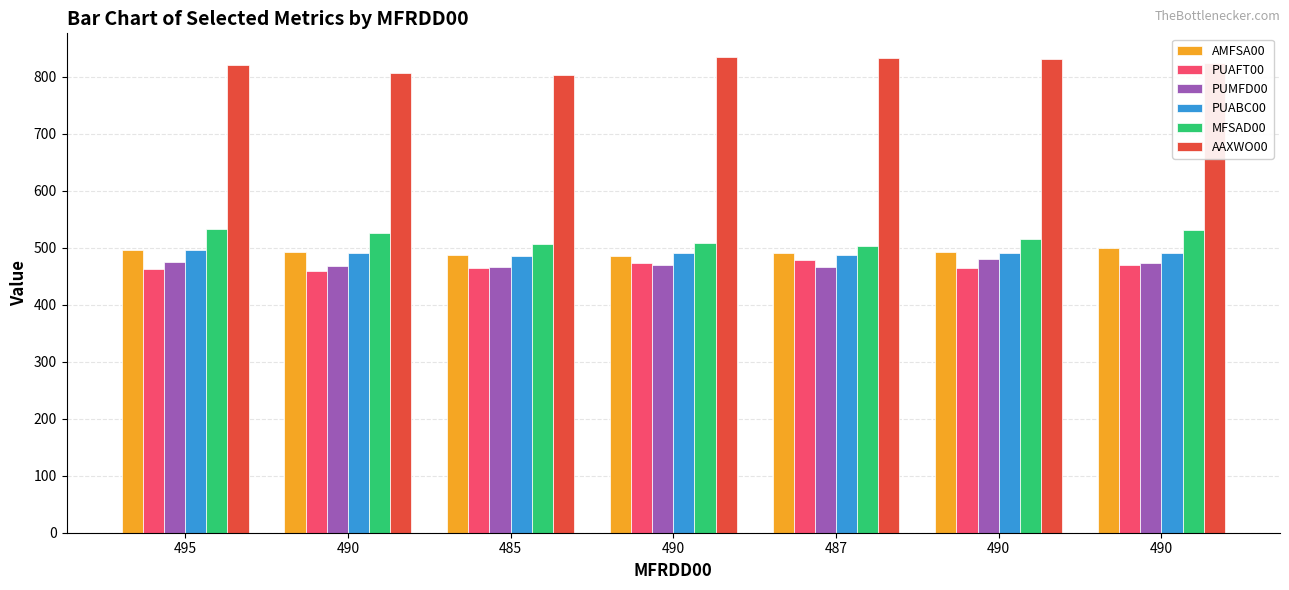

What is the smallest value displayed?

459.0